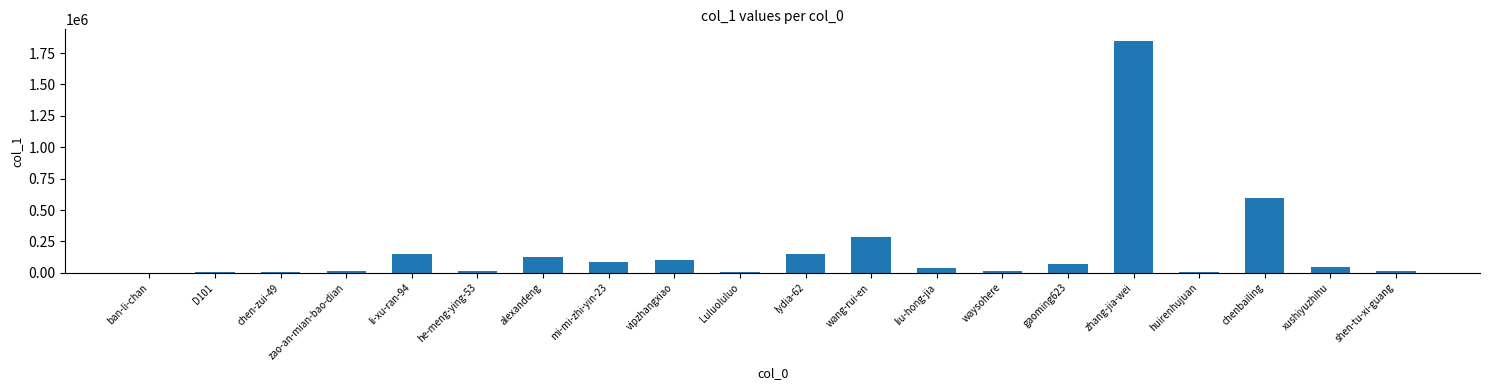

Are the bars horizontal?

No